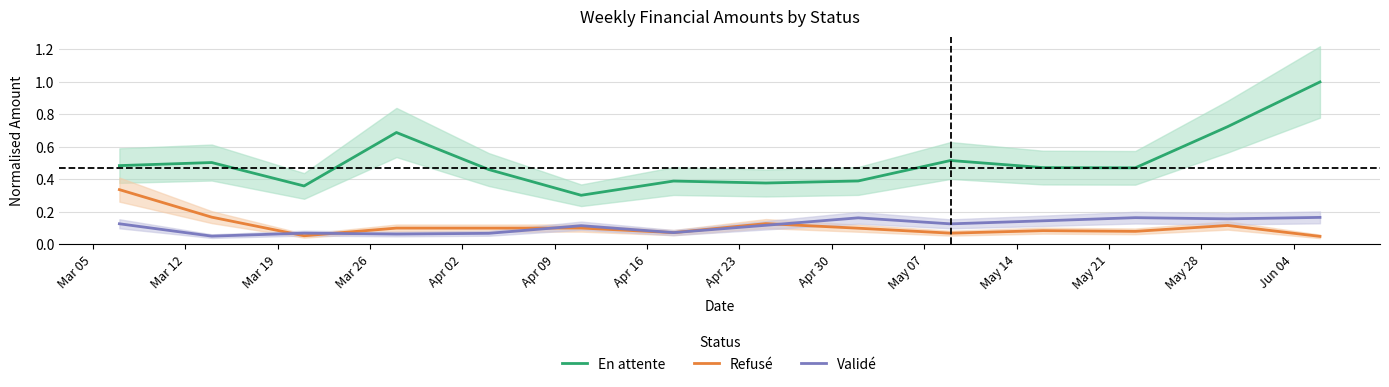

True or false: Validé and En attente cross at least once.

False